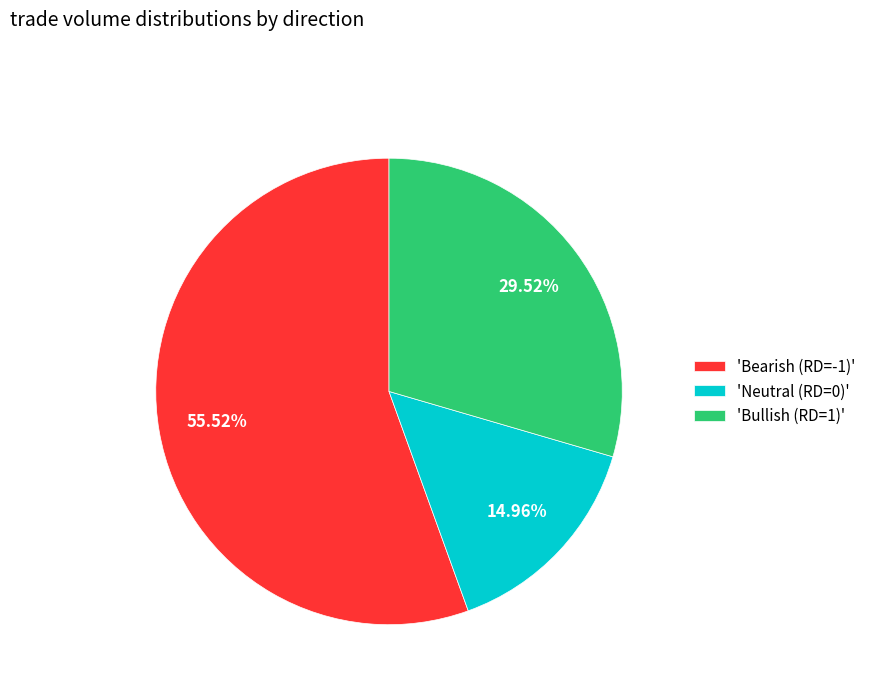

Approximately how many times larger is the value at 'Neutral (RD=0)' compared to 'Bearish (RD=-1)'?

0.3